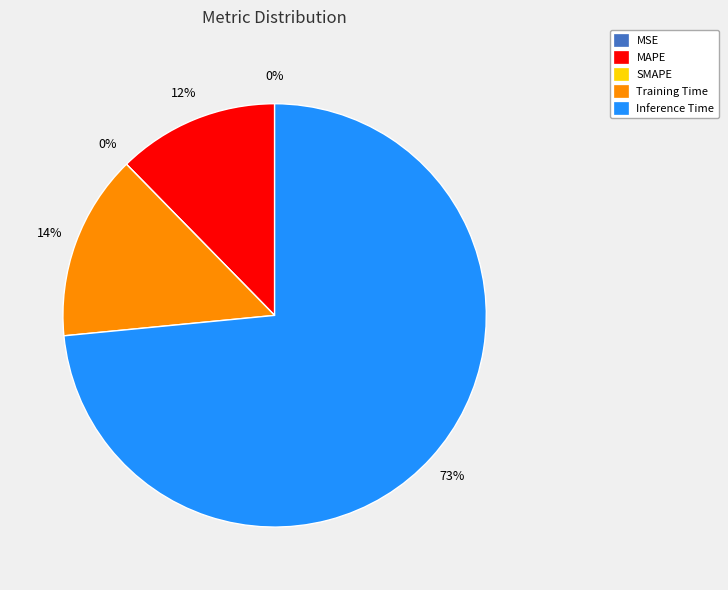

To the nearest percent, what is the average slice percentage?

20%